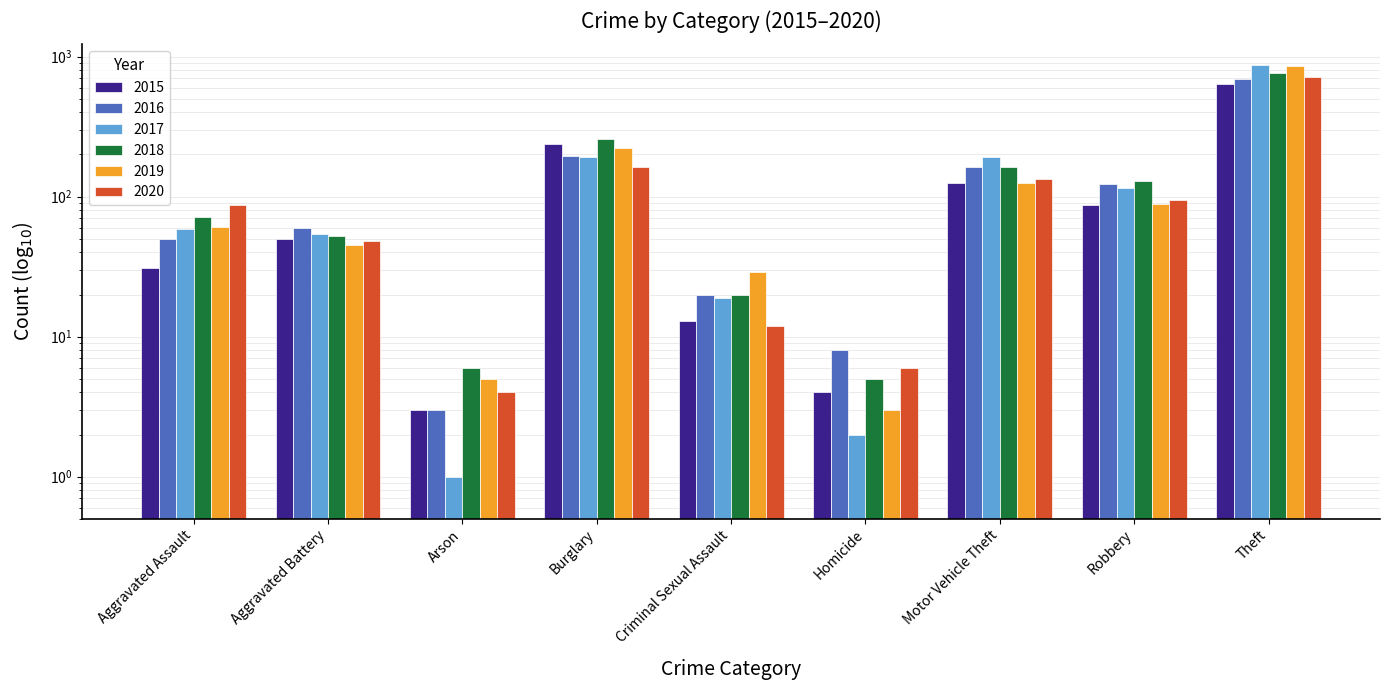

Reading left to right, list all the values displayed in this chart.

2015: 31	50	3	236	13	4	125	87	641
2016: 50	60	3	194	20	8	163	123	689
2017: 59	54	1	192	19	2	191	115	873
2018: 72	52	6	257	20	5	164	130	767
2019: 61	45	5	221	29	3	125	89	855
2020: 87	48	4	163	12	6	134	94	713